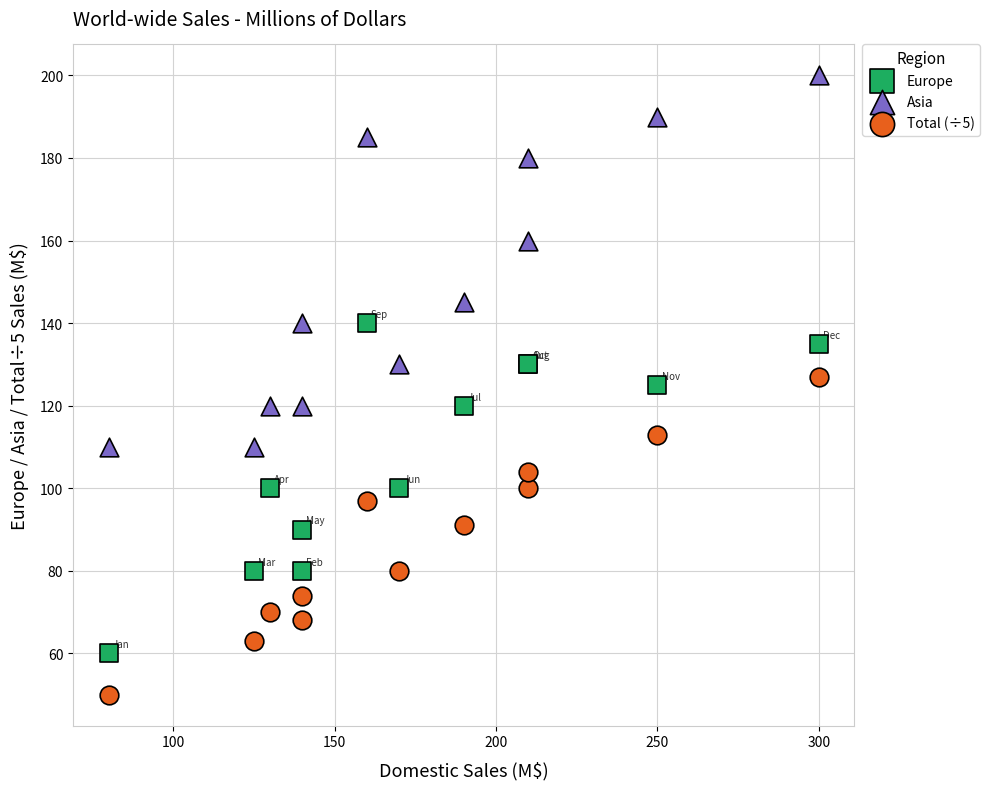

Which series contains the highest Y value?

Asia